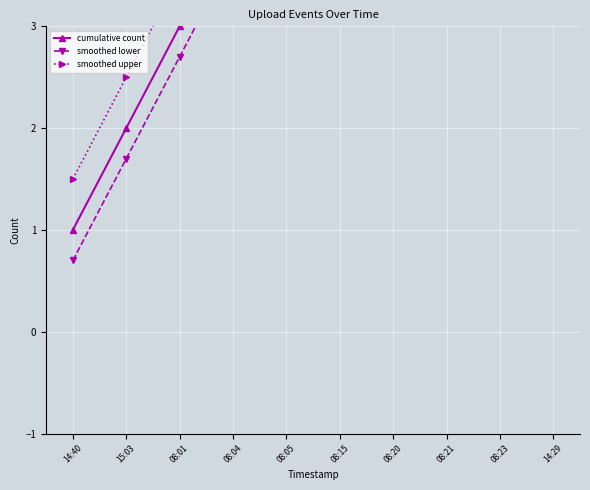

How many lines are shown in the chart?

3